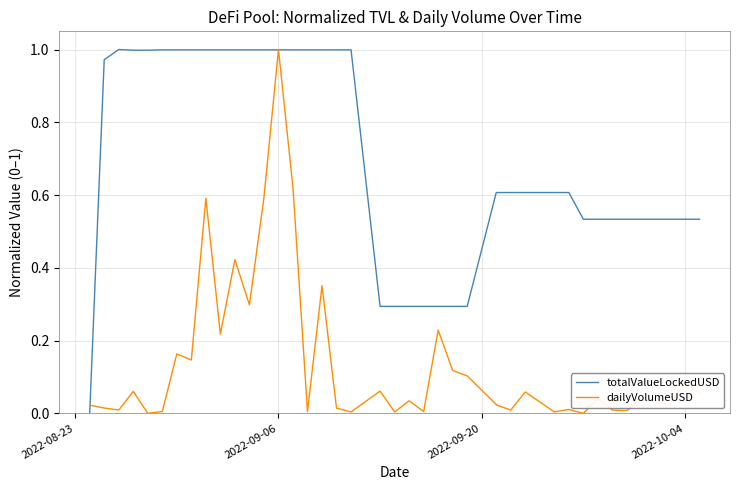

What are all the series names shown in the legend?

totalValueLockedUSD, dailyVolumeUSD